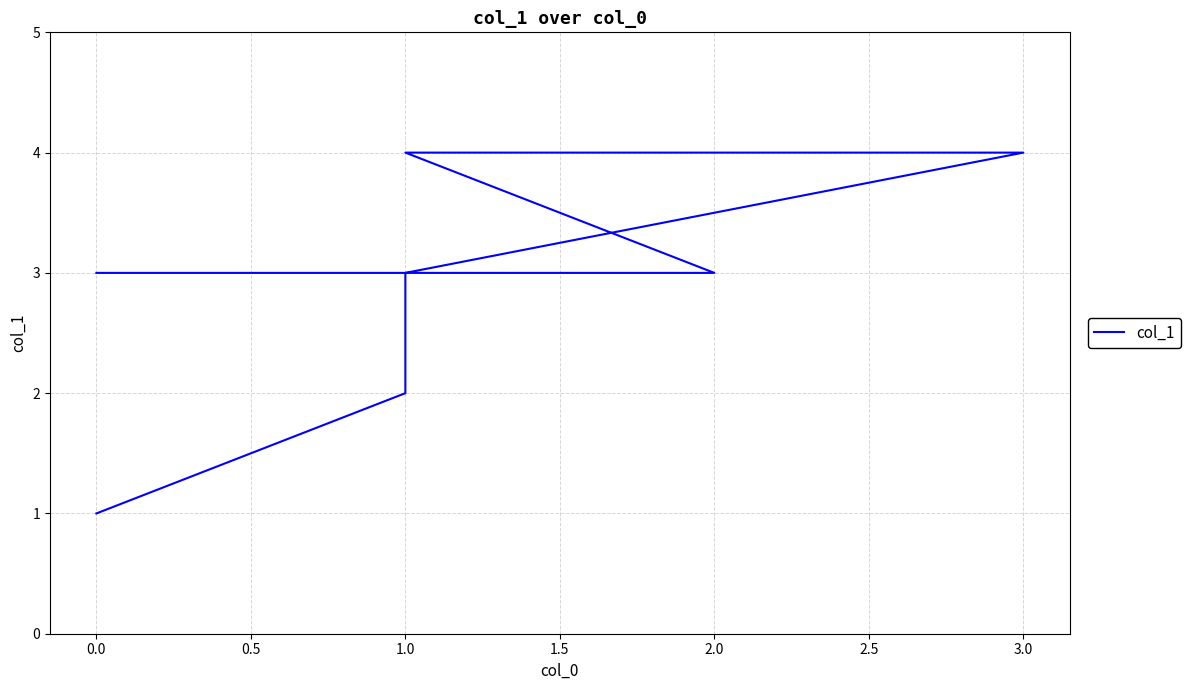

Reading right to left, extract all data points from this chart.

1	2	3	4	4	3	3